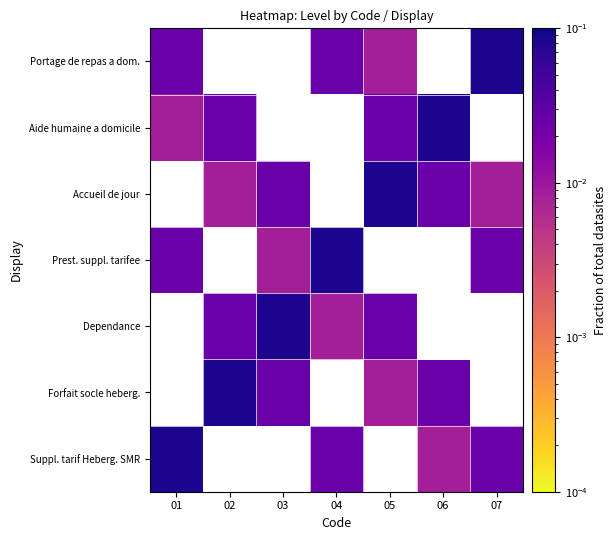

Rank the series by their maximum value, from lowest to highest.

Suppl. tarif Heberg. SMR, Forfait socle heberg., Dependance, Prest. suppl. tarifee, Accueil de jour, Aide humaine a domicile, Portage de repas a dom.